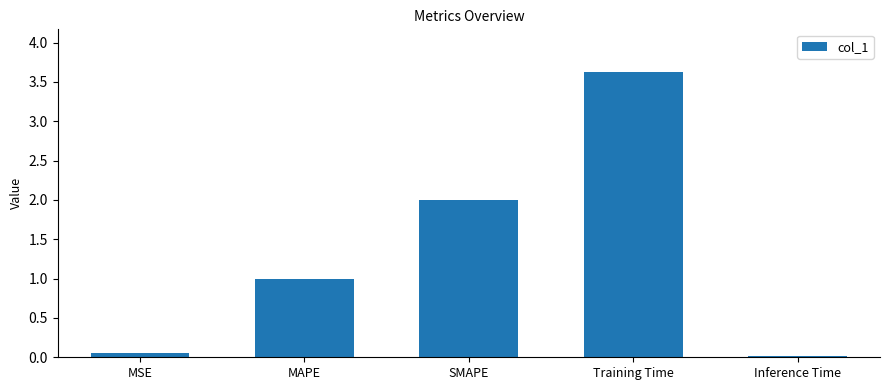

What is the difference between the second highest and minimum values?

2.0